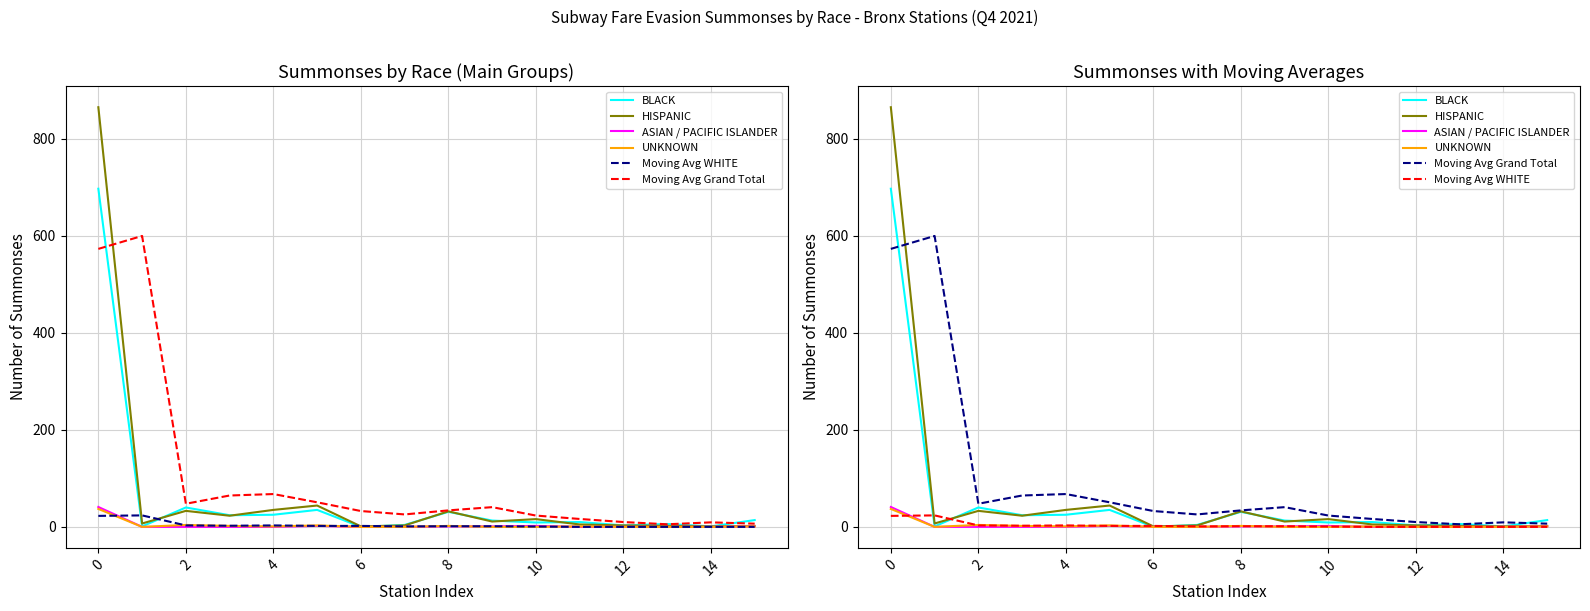

What is the label of the 10th point from the left?

9